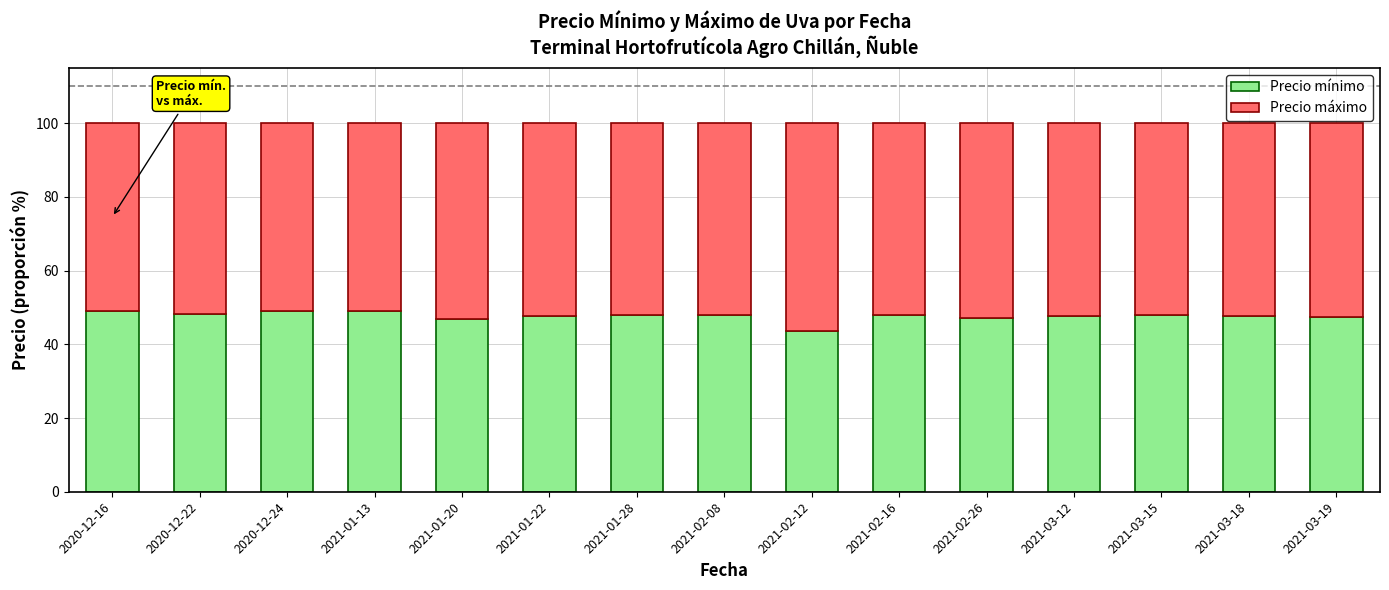

What is the total value across all series at 2021-03-18?

100.0